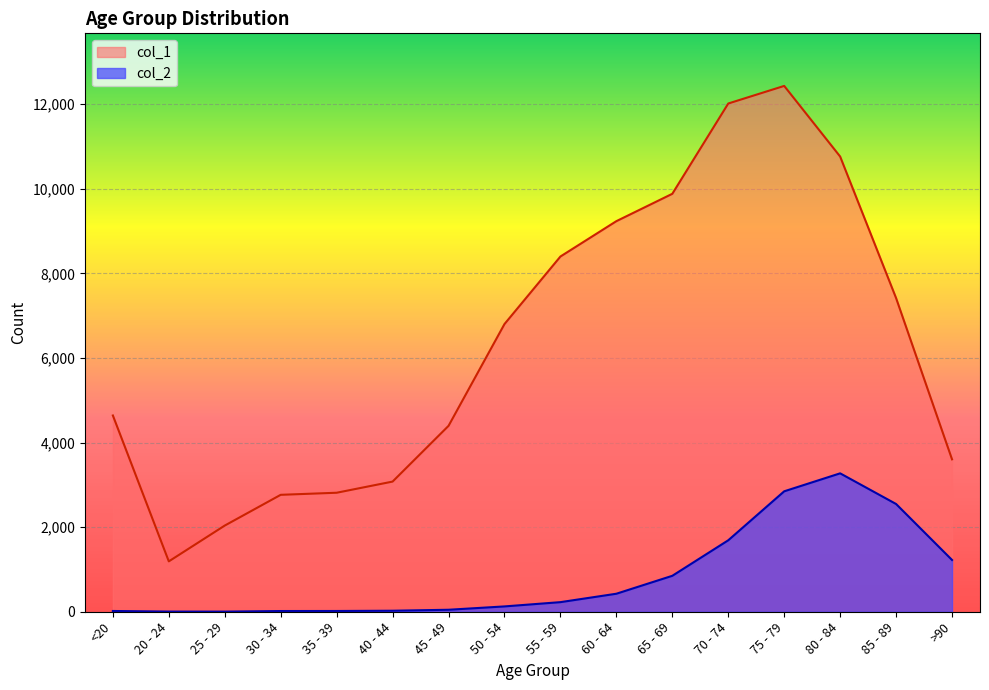

True or false: col_1 has more than 2 interior local peaks.

False